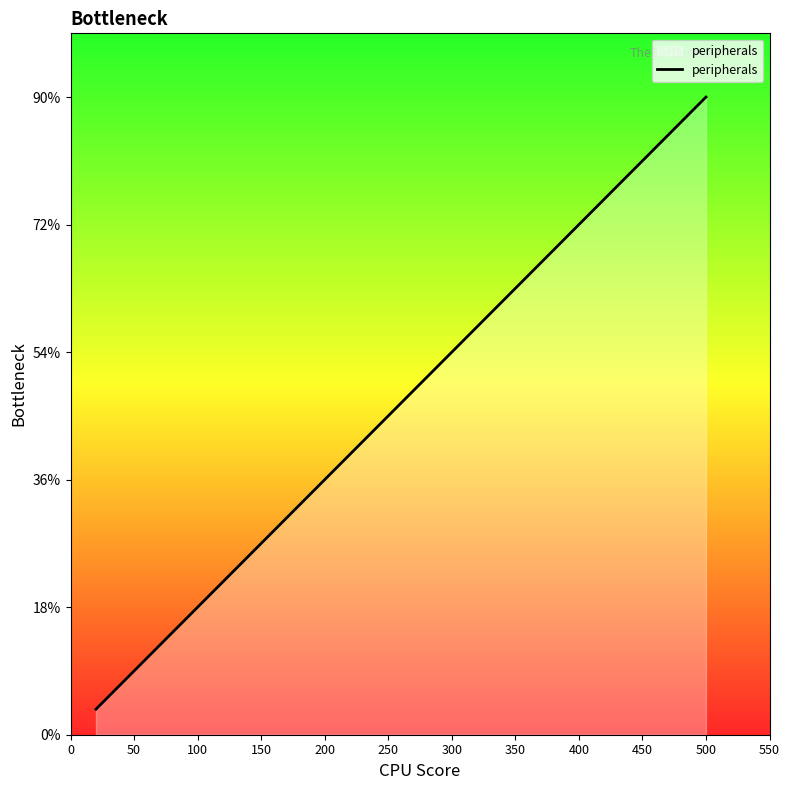

Does the chart display data point markers on the line(s)?

No